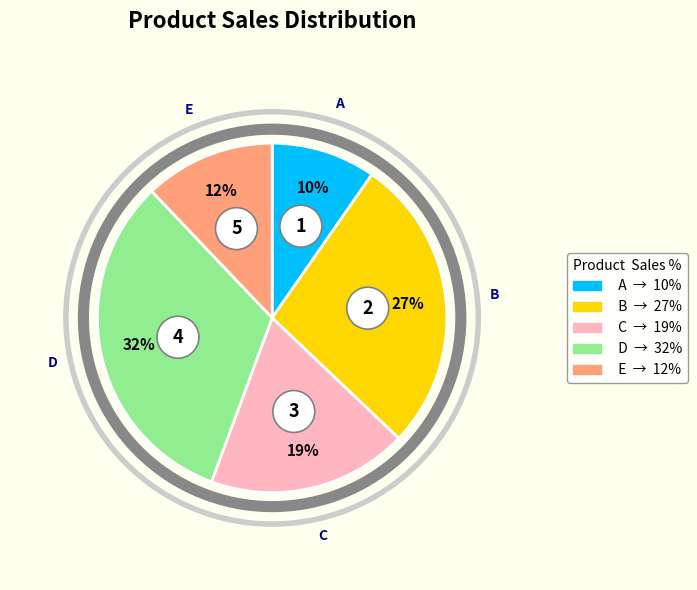

To the nearest percent, what is the combined percentage of A and D?

42%